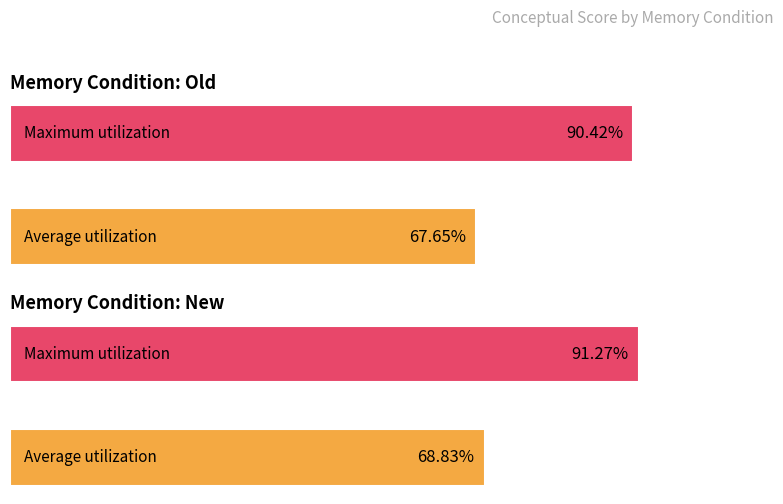

Is the value of Maximum utilization at old greater than the value of Average utilization at old?

Yes